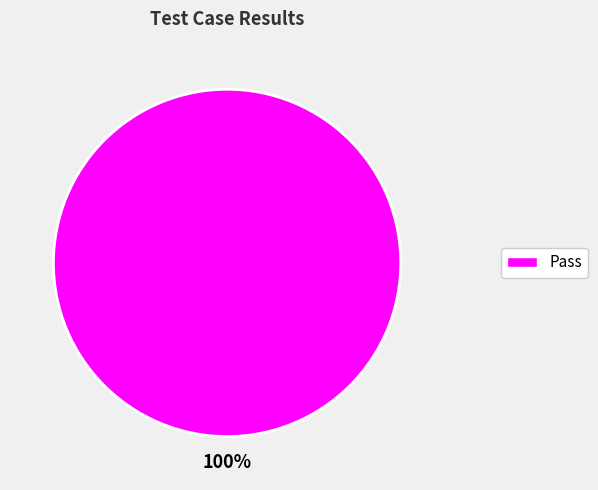

Does any single category account for the majority?

Yes